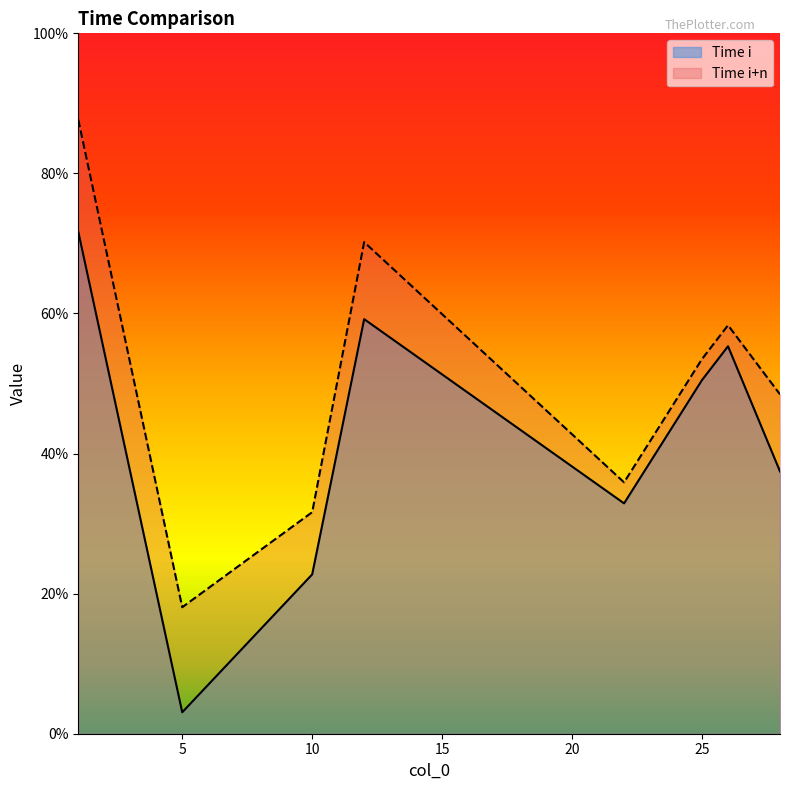

Does the chart display data point markers on the line(s)?

No